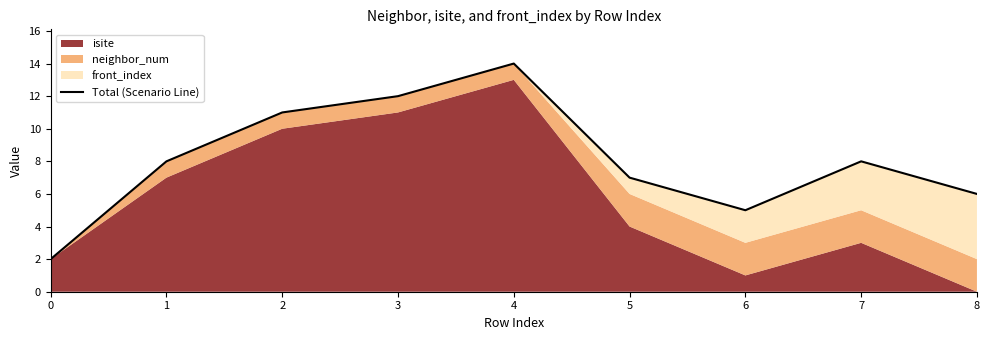

What is the smallest value displayed?

2